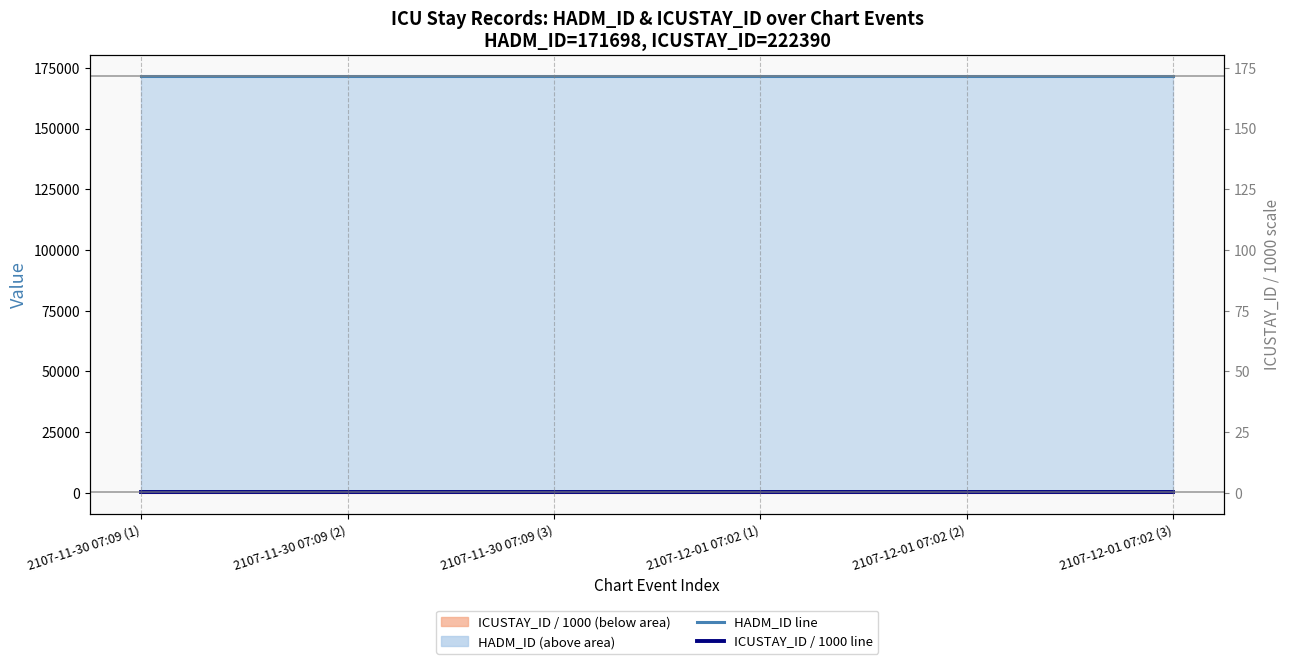

At which category is the sum across all series the highest?

2107-11-30 07:09 (1)